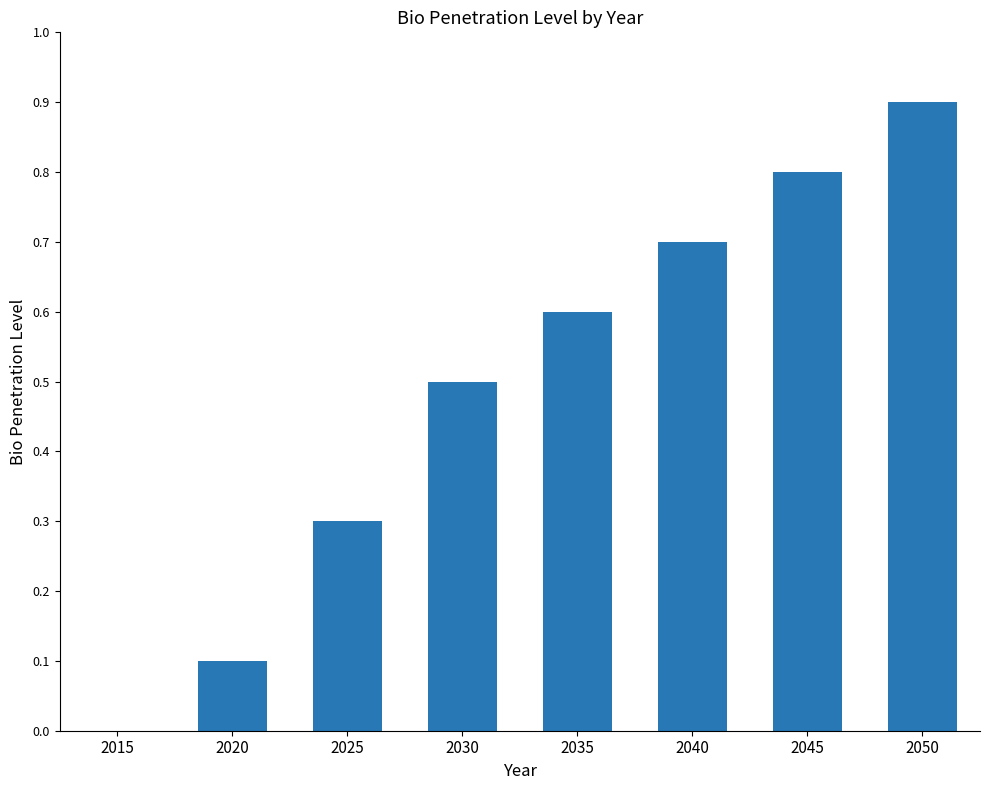

What is the sum of the values at 2015 and 2040?

0.7